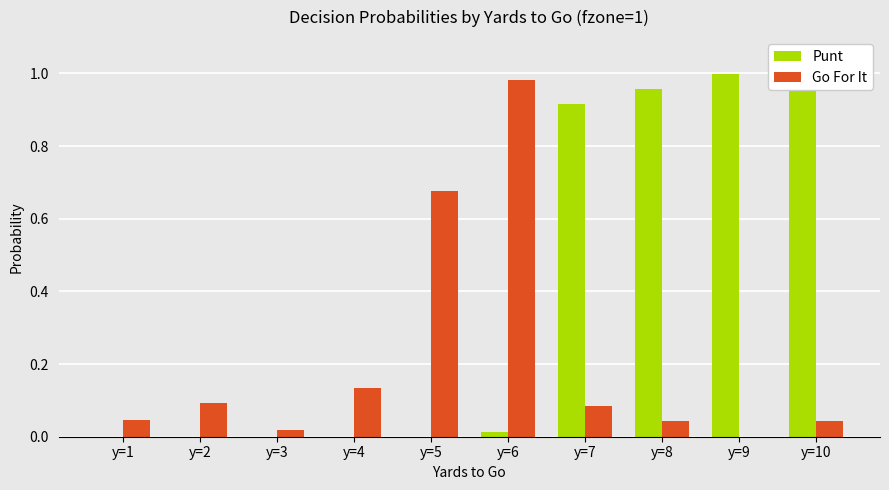

True or false: Go For It has a value of 0.0 at y=3.

True